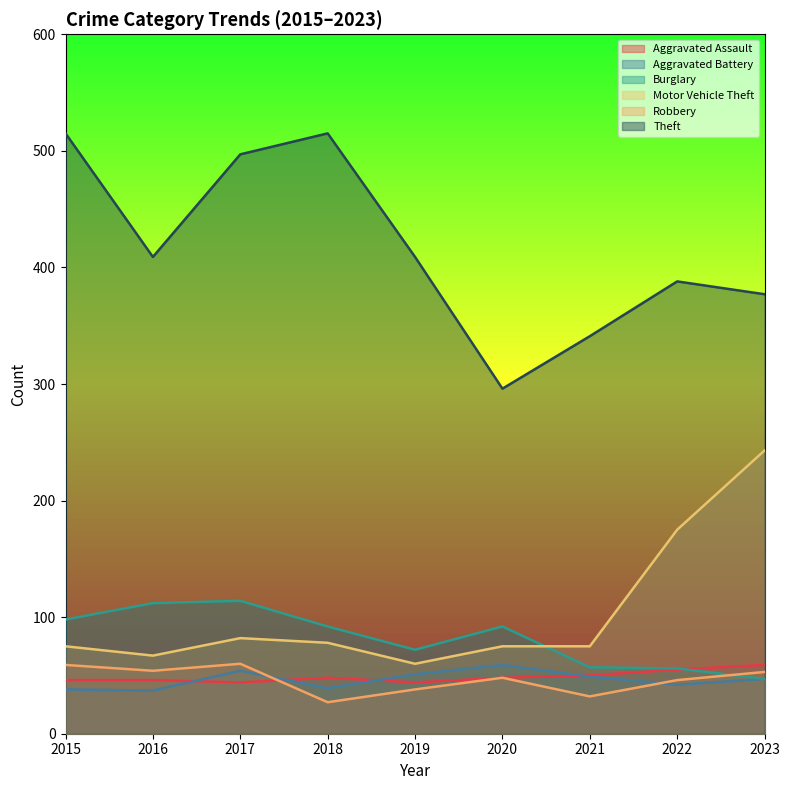

Reading left to right, transcribe all the data shown in this chart.

Aggravated Assault: 46	46	44	48	44	48	50	55	59
Aggravated Battery: 38	37	54	39	51	59	49	42	47
Burglary: 98	112	114	92	72	92	57	56	47
Motor Vehicle Theft: 75	67	82	78	60	75	75	175	243
Robbery: 59	54	60	27	38	48	32	46	53
Theft: 515	409	497	515	409	296	341	388	377